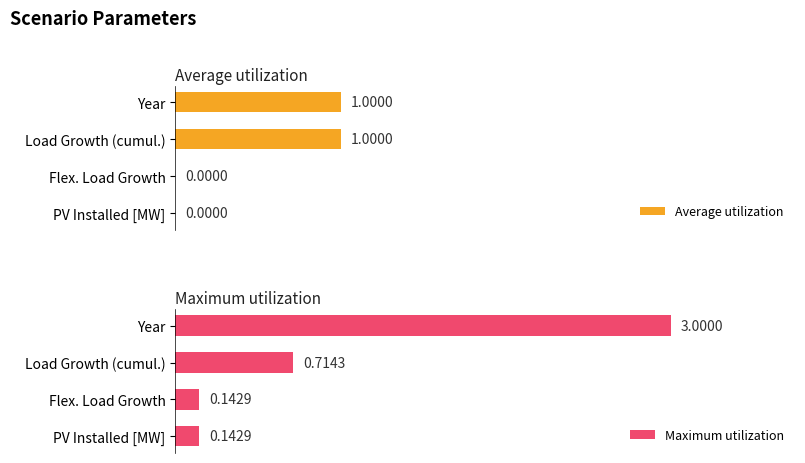

At which label is Maximum utilization closest to 1?

Load Growth (cumul.)